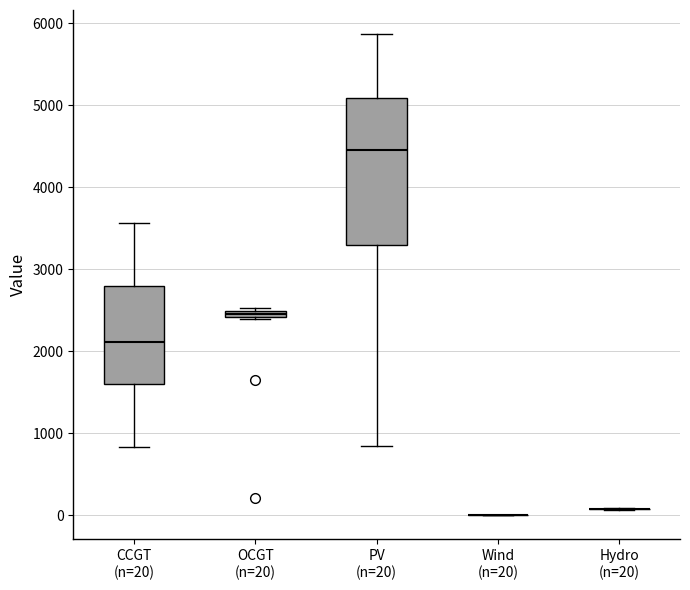

Comparing the boxes themselves (not the whiskers), which one is the tallest?

PV (n=20)